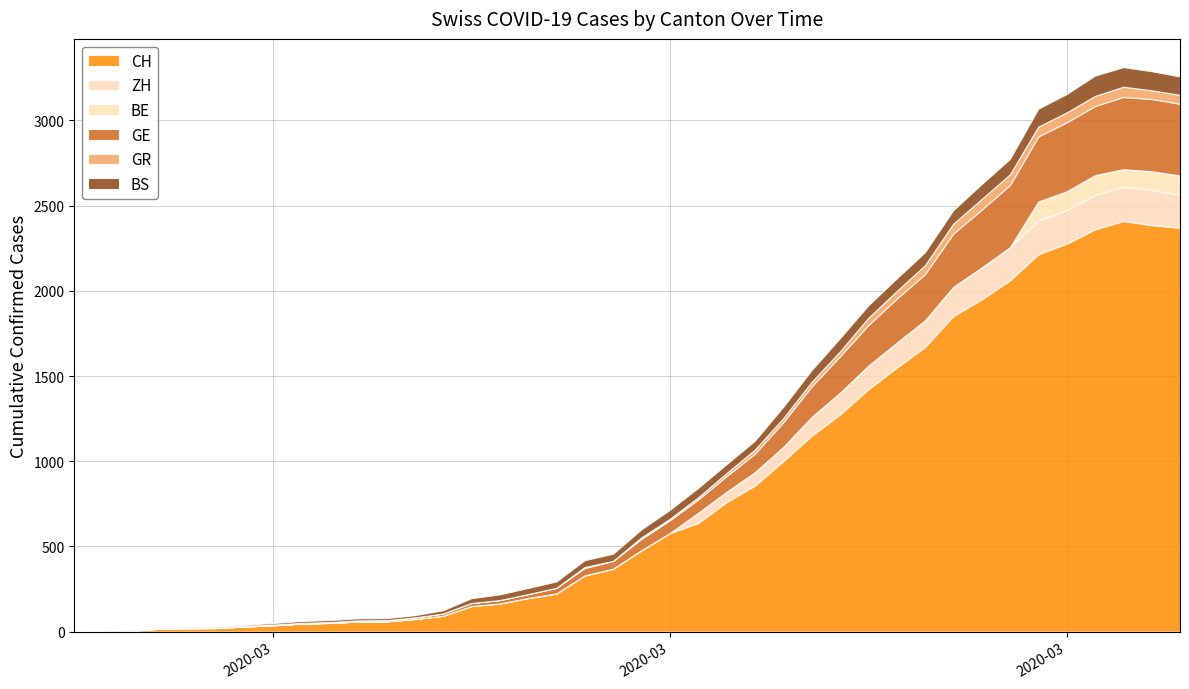

Reading left to right, extract all data points from this chart.

CH: 0	1	5	17	20	21	30	37	47	51	59	60	74	93	150	165	197	224	330	369	478	578	637	760	857	1000	1149	1274	1422	1549	1670	1852	1950	2062	2215	2277	2361	2410	2386	2370
GE: 0	1	1	2	3	3	3	4	4	5	7	7	9	13	18	20	23	33	43	46	66	75	78	92	109	145	179	214	238	258	272	313	339	365	382	405	406	424	424	421
GR: 0	0	0	0	0	0	0	0	0	0	0	0	0	0	0	0	0	0	6	0	9	9	13	18	24	24	27	29	43	45	52	58	63	63	58	58	59	60	51	52
BS: 0	0	3	3	4	4	7	9	11	12	12	12	13	19	28	33	36	37	40	42	47	52	55	52	52	66	69	77	73	74	76	79	87	90	105	108	119	115	112	108
BE: 0	0	0	0	0	0	0	0	0	0	0	0	0	0	0	0	0	0	0	0	0	0	0	0	0	0	0	0	0	0	0	0	0	0	112	111	115	104	109	113
ZH: 0	0	0	0	0	0	0	0	0	0	0	0	0	0	0	0	0	0	0	0	0	0	60	60	78	83	110	127	138	146	156	171	187	194	197	196	203	200	207	194